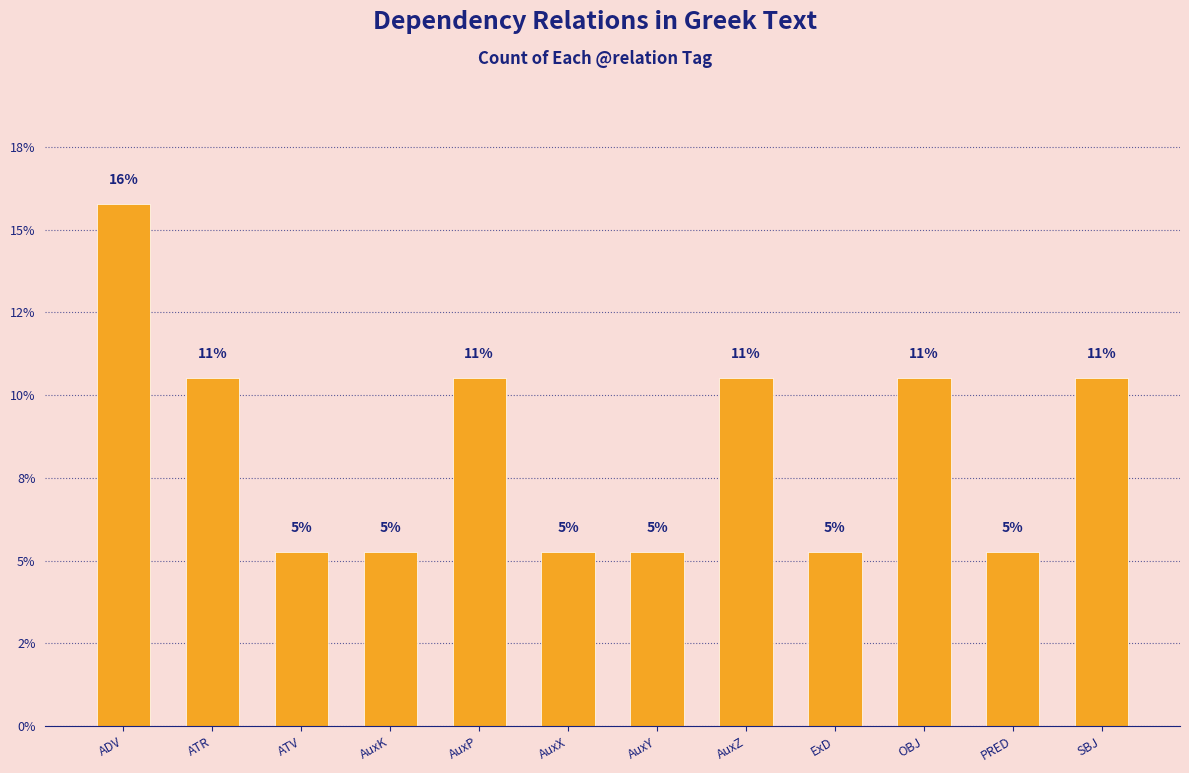

Read the value at AuxP.

10.5